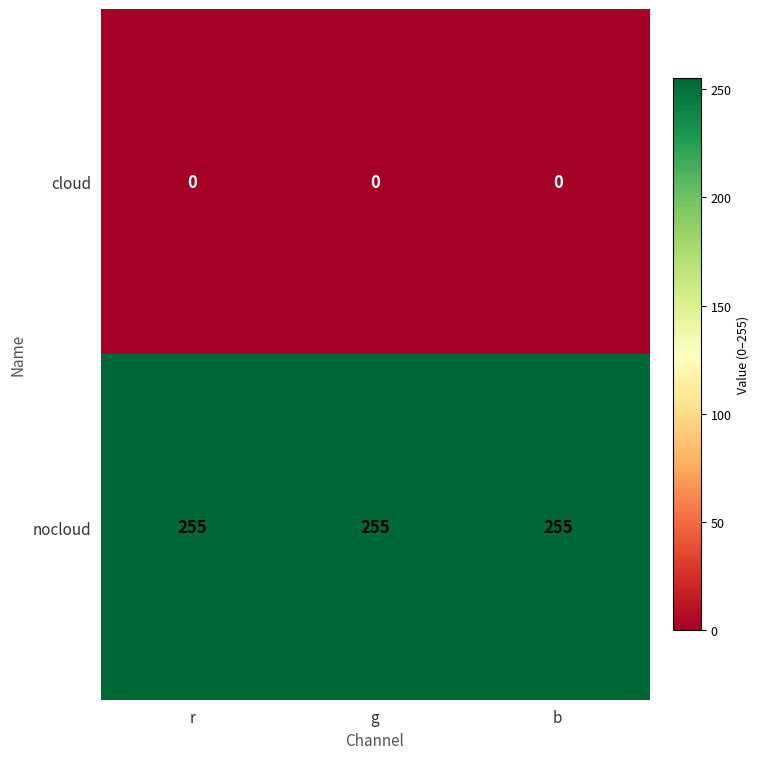

What is the lowest value of the nocloud series?

255